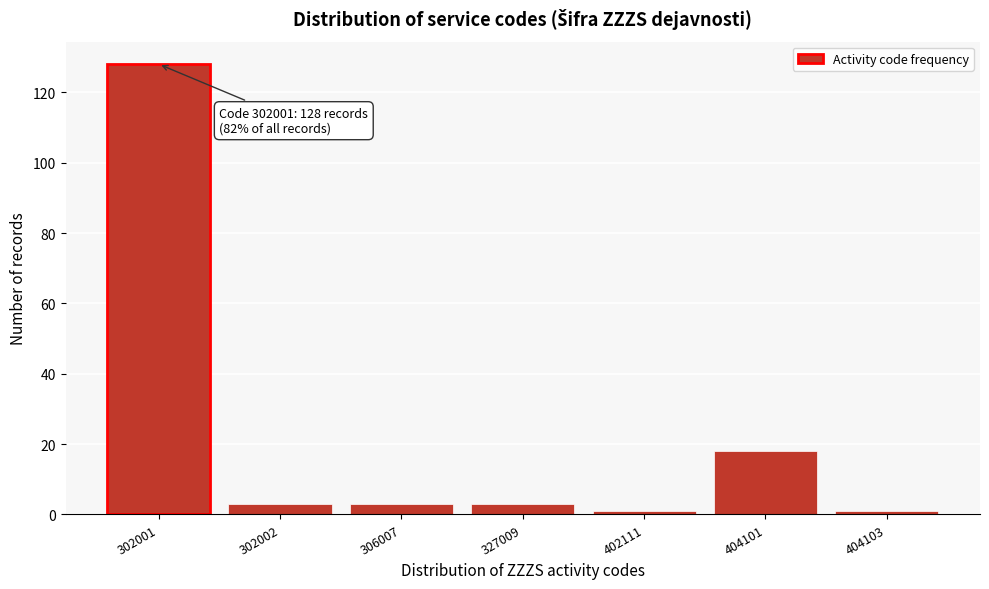

Reading left to right, transcribe all the data shown in this chart.

128	3	3	3	1	18	1